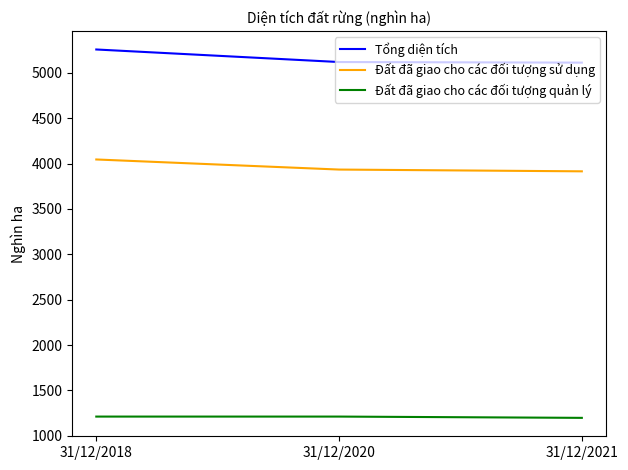

What is the maximum value shown in the chart?

5256.9